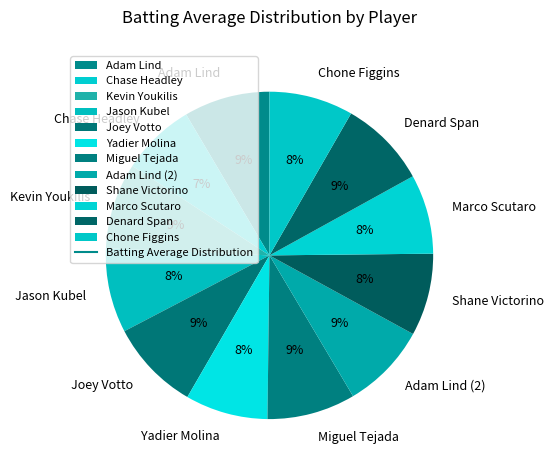

To the nearest percent, what is the difference between the largest and smallest slice percentages?

2%